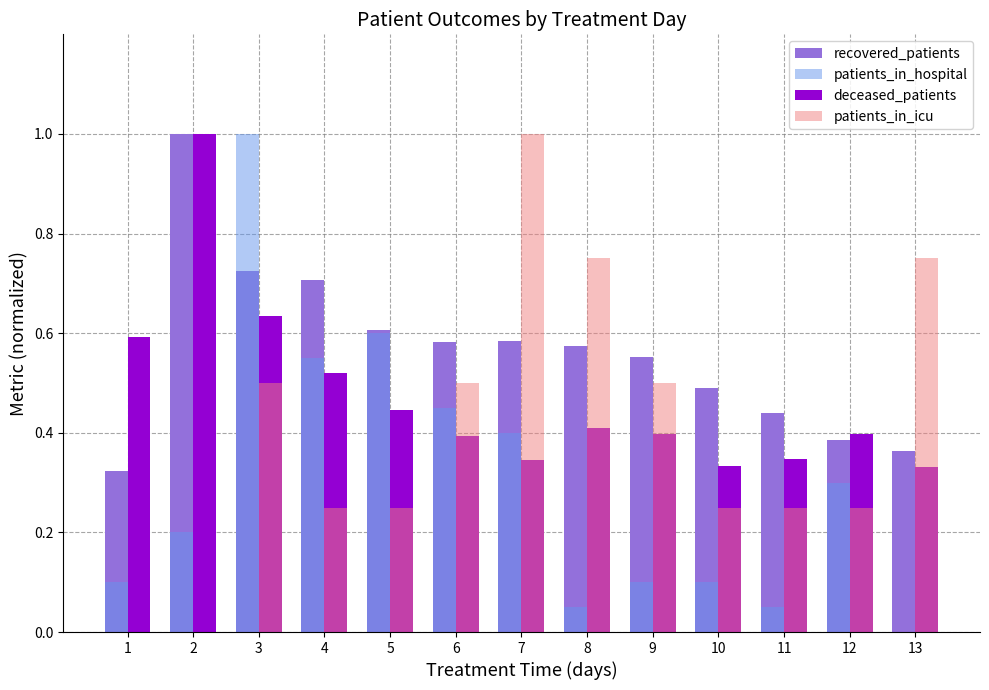

Between 6 and 7, which series saw the biggest shift?

patients_in_icu